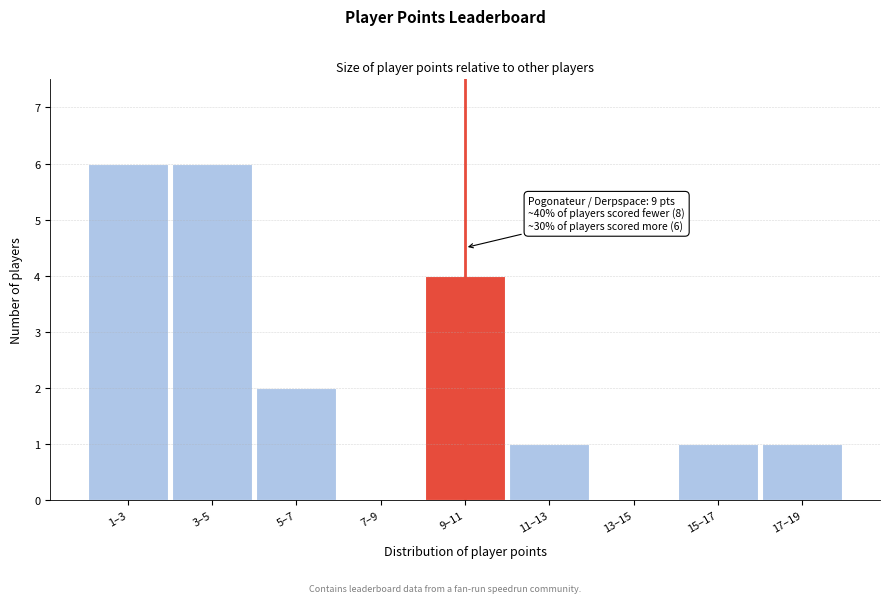

Reading left to right, what are all the values shown in this chart?

1–3=6	3–5=6	5–7=2	7–9=0	9–11=4	11–13=1	13–15=0	15–17=1	17–19=1